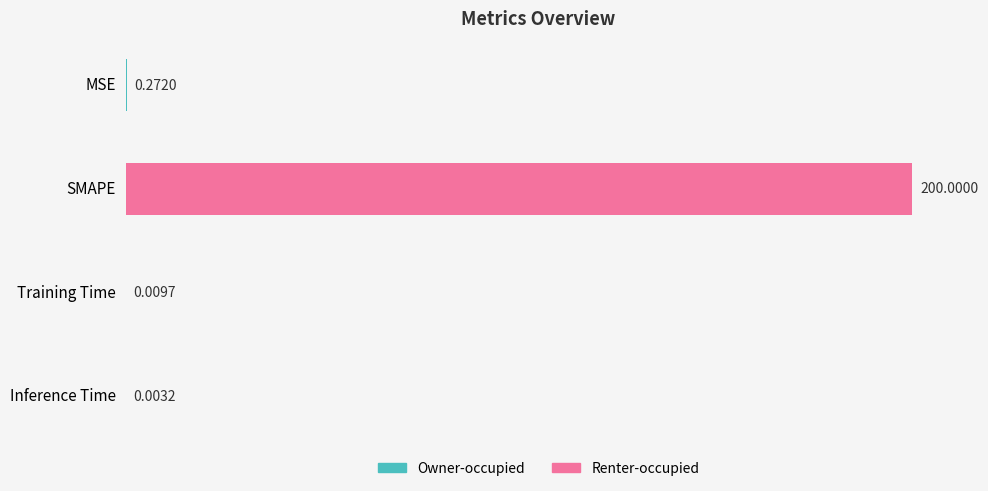

Which category has the highest value across all series?

SMAPE